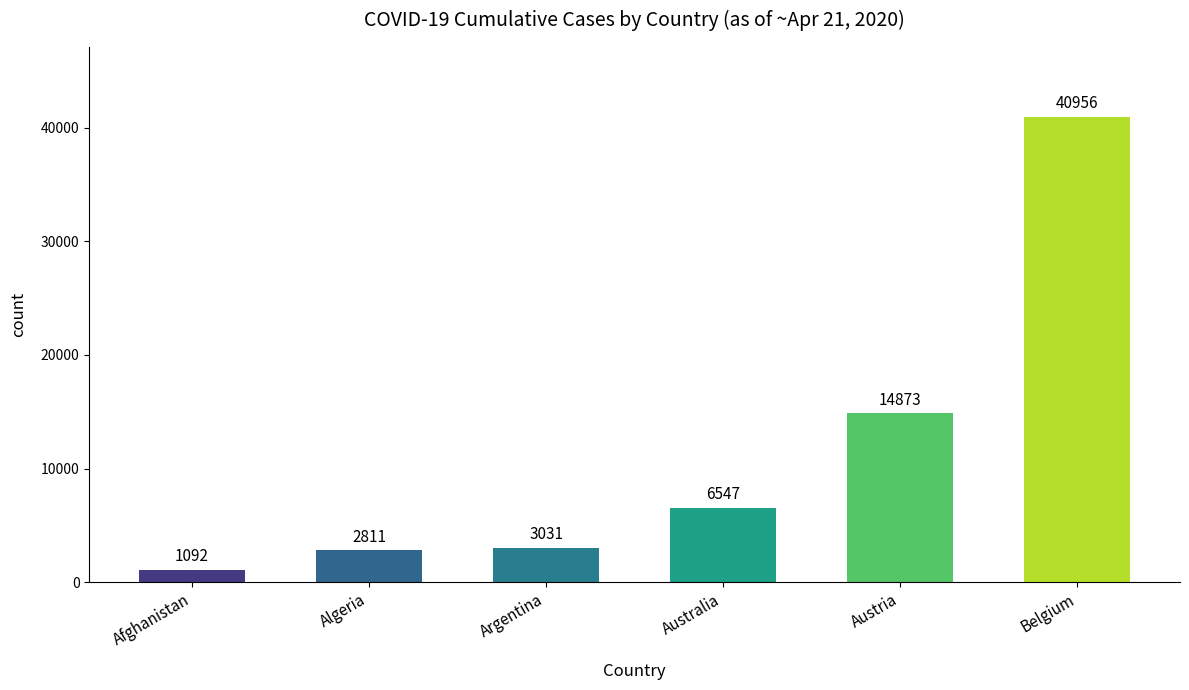

Read the value at Afghanistan.

1092